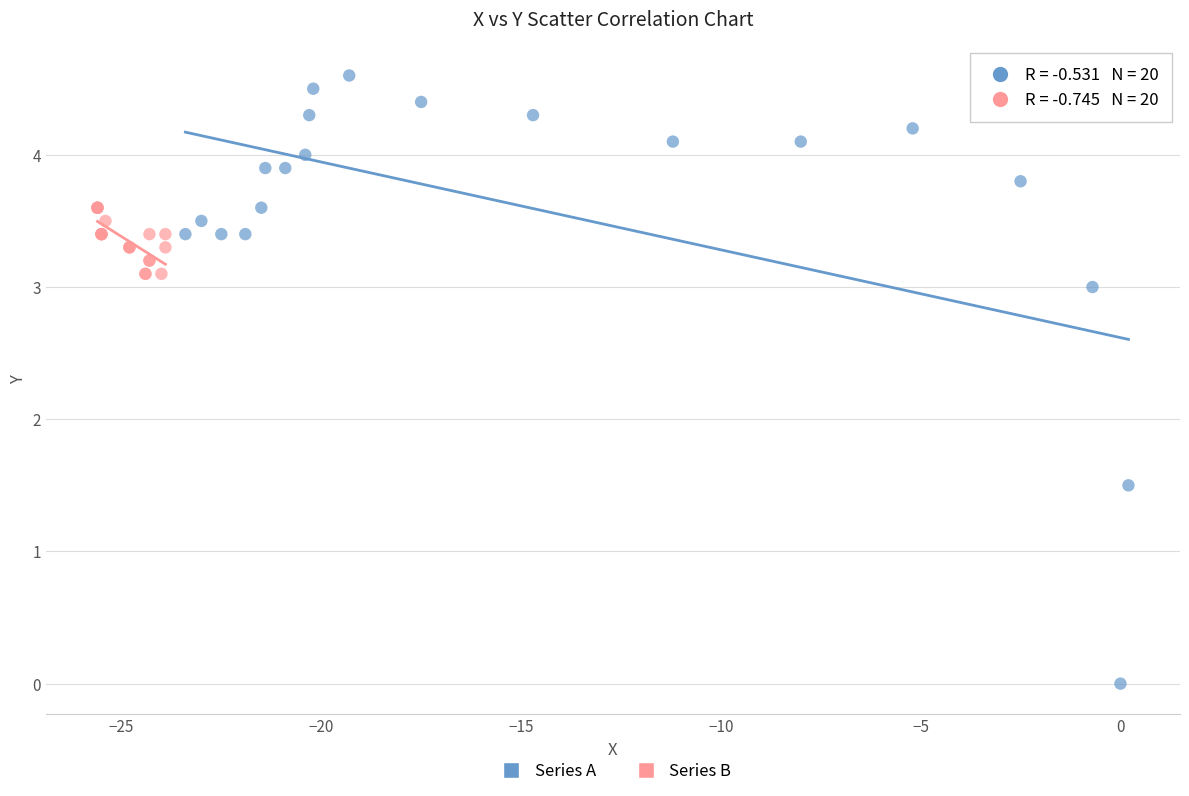

Which series contains the lowest Y value?

Series A